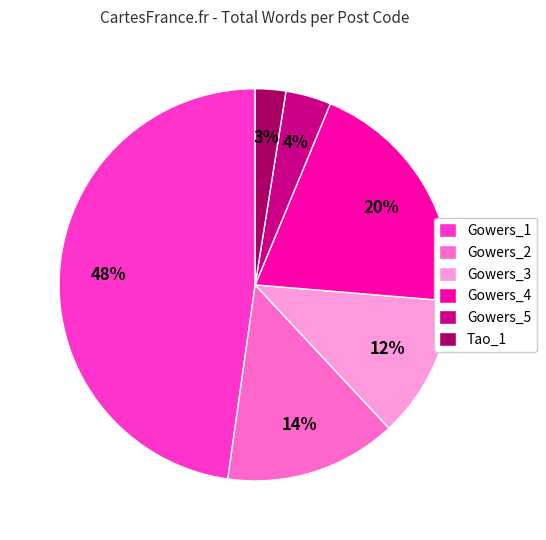

To the nearest percent, what is the average slice percentage?

17%